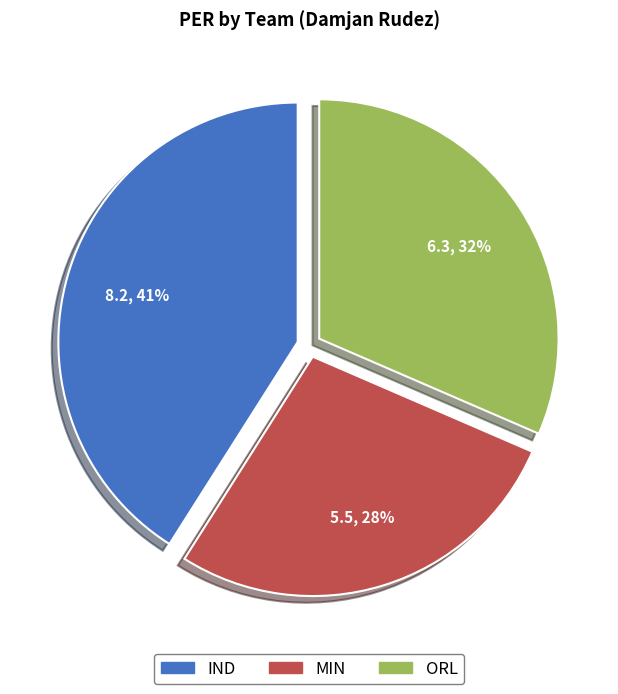

Does MIN represent more than half of the total?

No